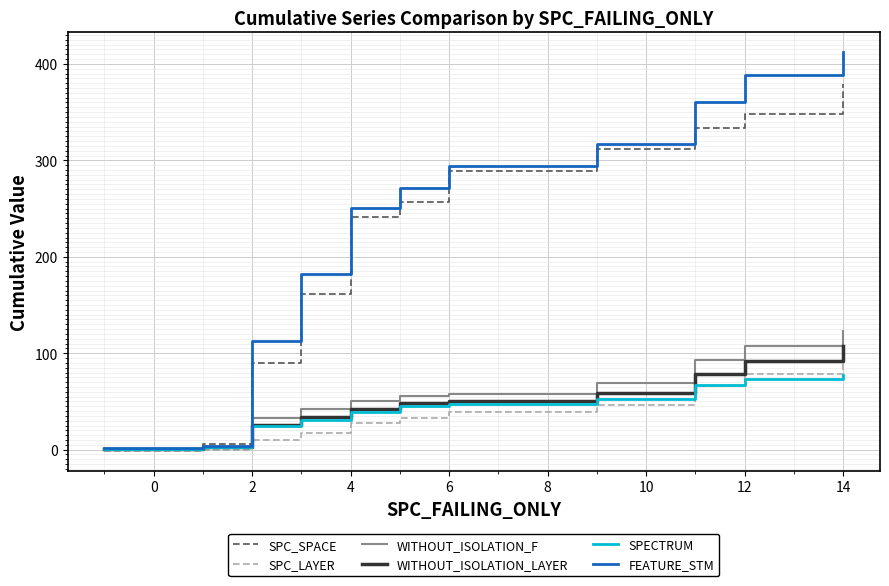

How many data points does each series have?

20